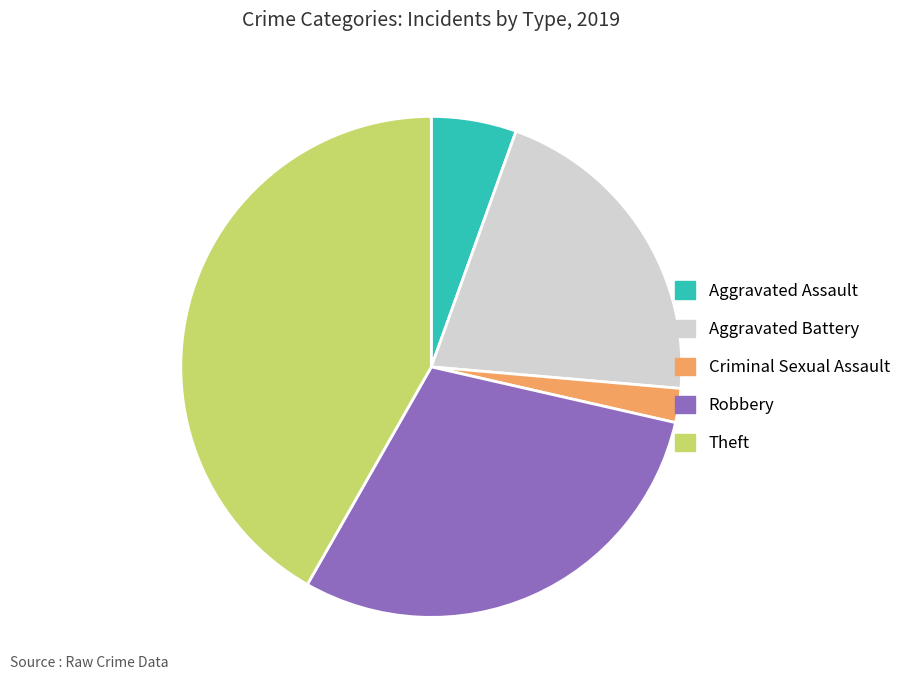

Count the number of slices in the pie.

5